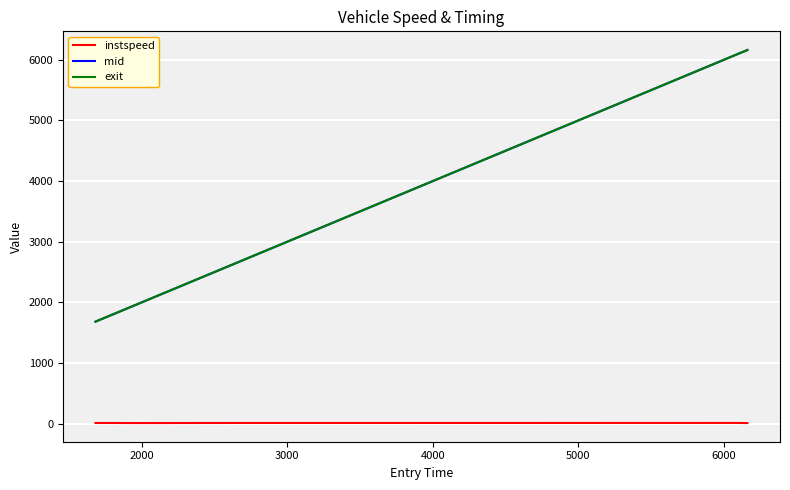

True or false: exit and instspeed intersect in this chart.

False